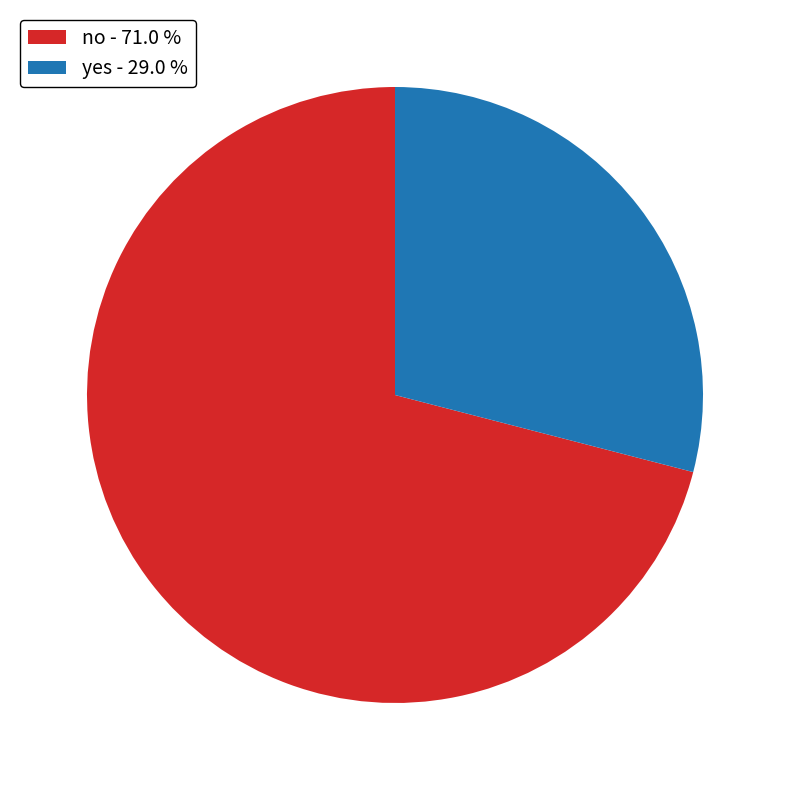

Does any single category account for the majority?

Yes